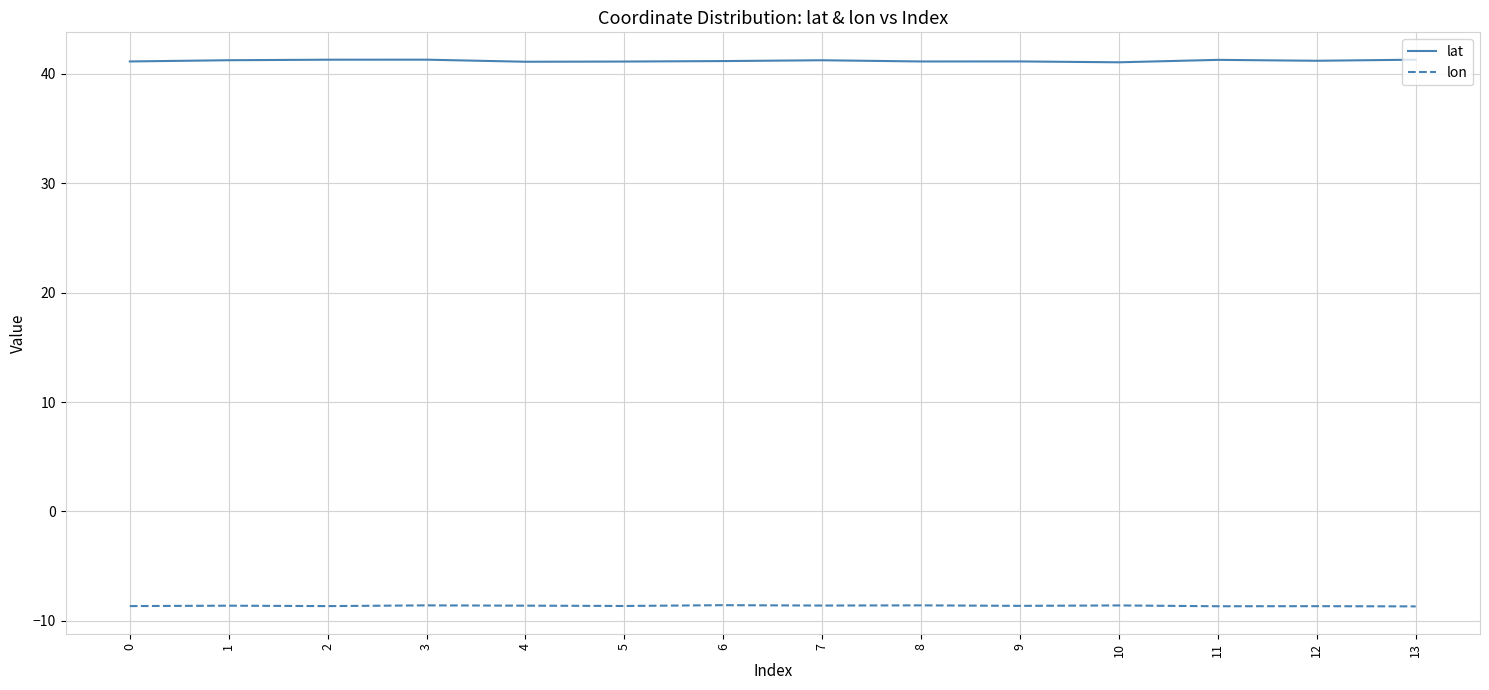

What is the sum of all lat values?

576.3